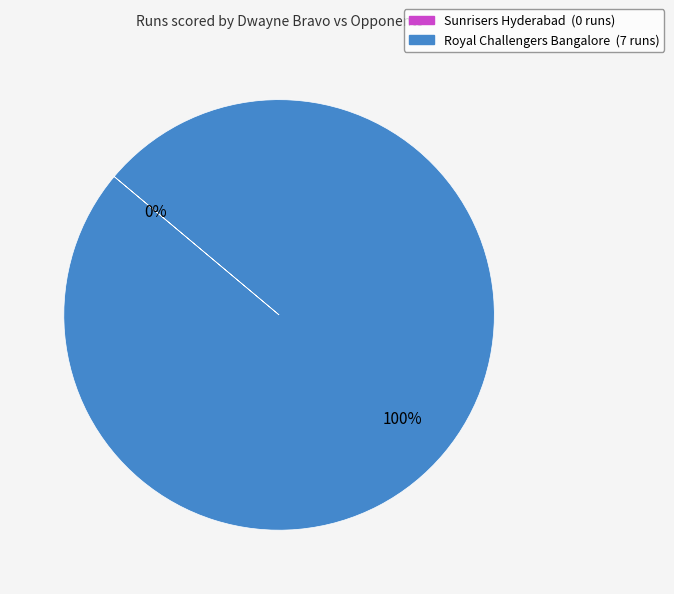

The Royal Challengers Bangalore slice represents 87% of the pie. True or false?

False